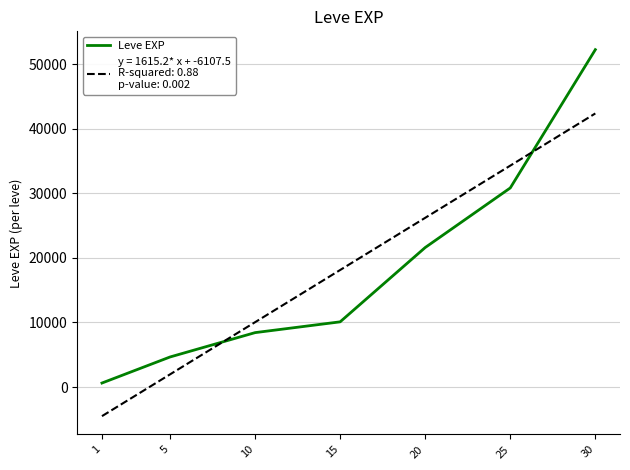

At which category is the sum across all series the highest?

30